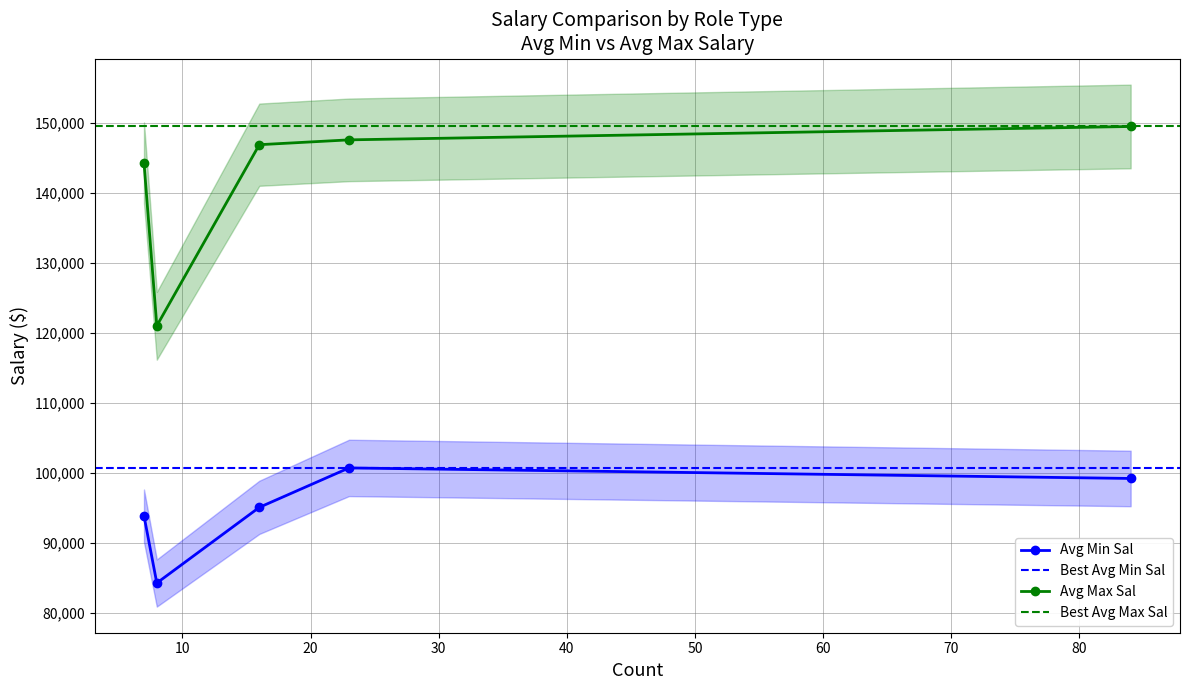

Which series has the widest spread of values?

Avg Max Sal